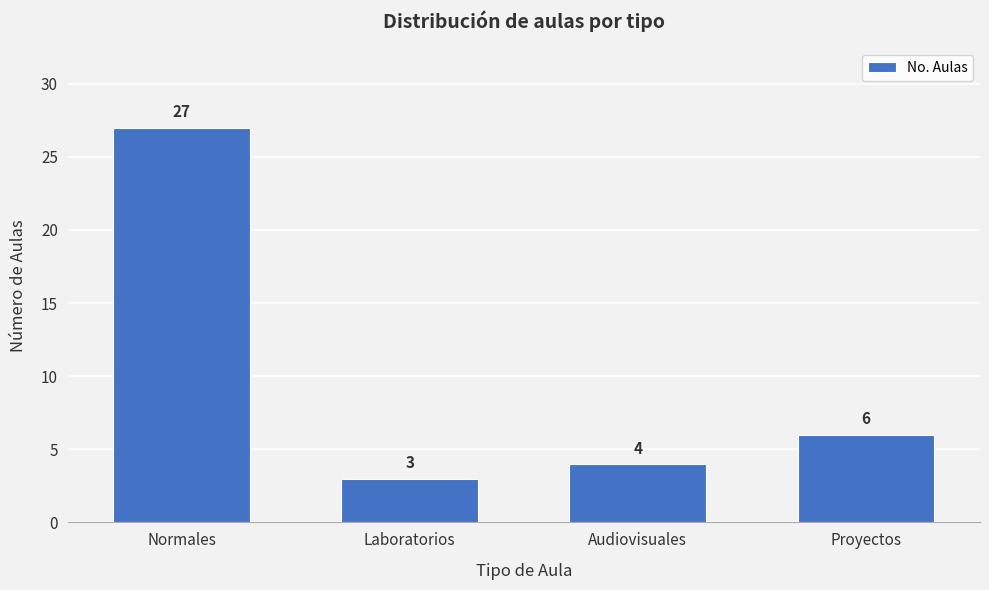

Reading right to left, list all the values displayed in this chart.

Proyectos=6	Audiovisuales=4	Laboratorios=3	Normales=27